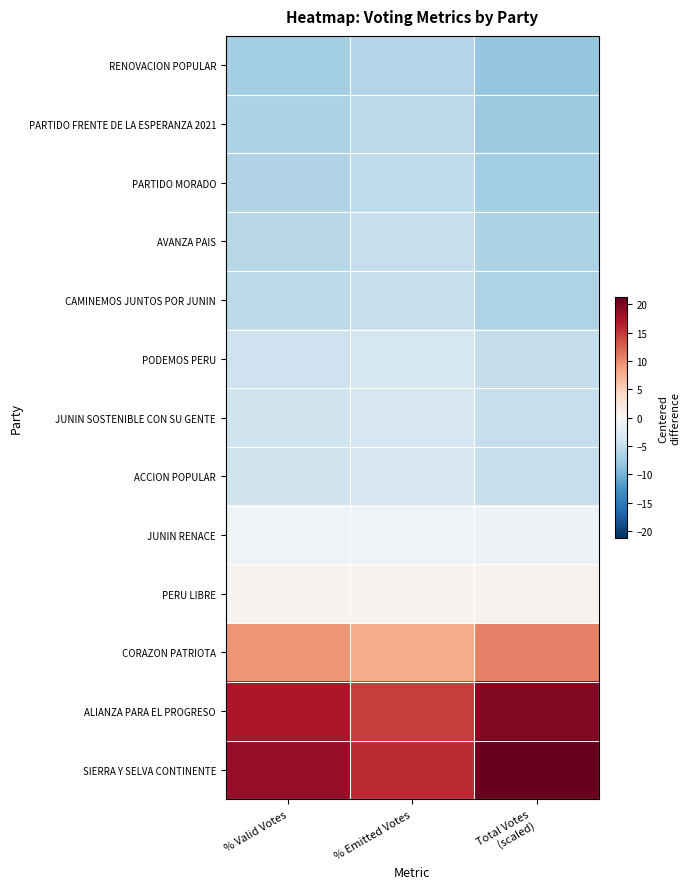

At how many categories does at least one series exceed 14?

3